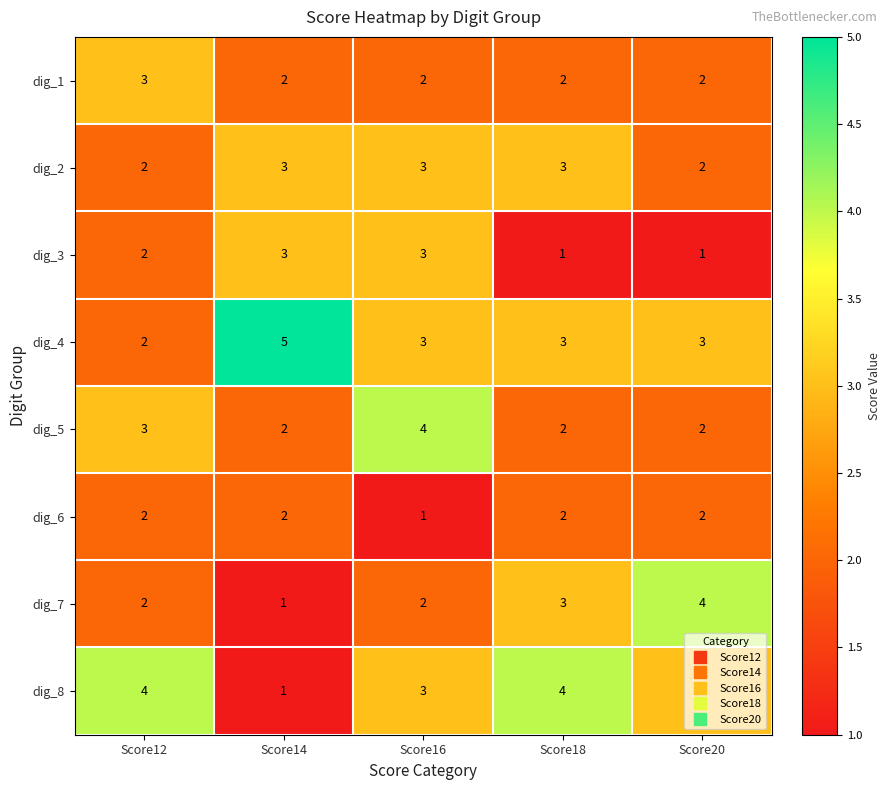

How many dig_5 values are between 2 and 3?

4